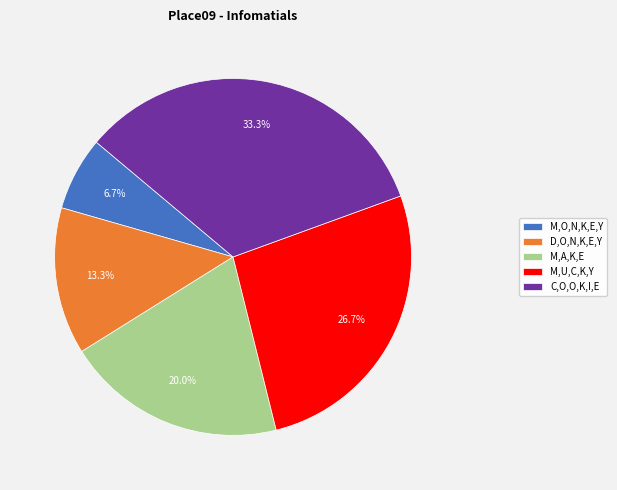

Is it true that M,U,C,K,Y is 27% of the pie?

True